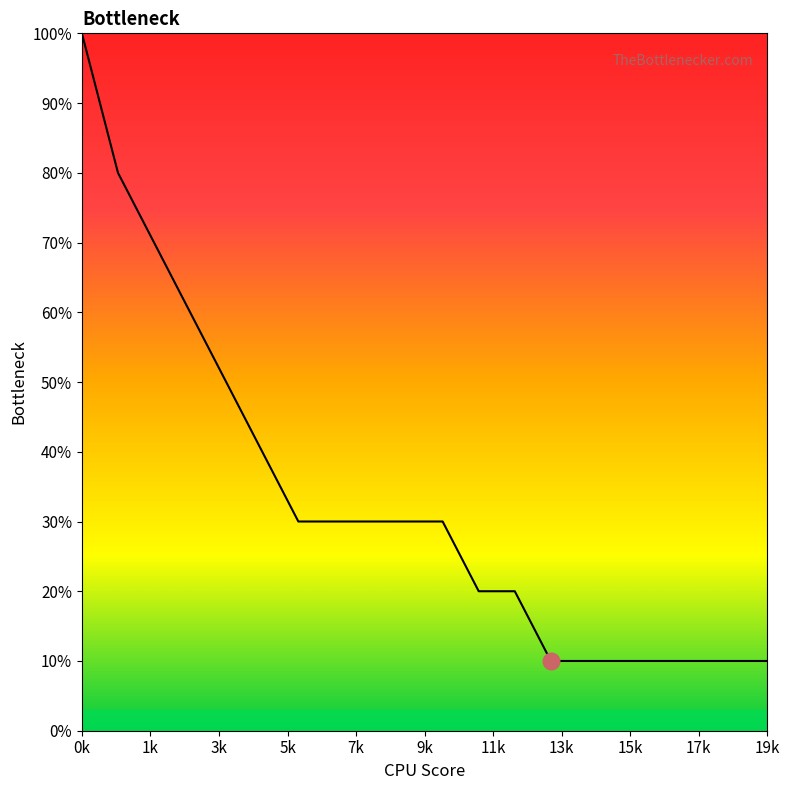

True or false: there are more than 1 points higher than both neighbors.

False